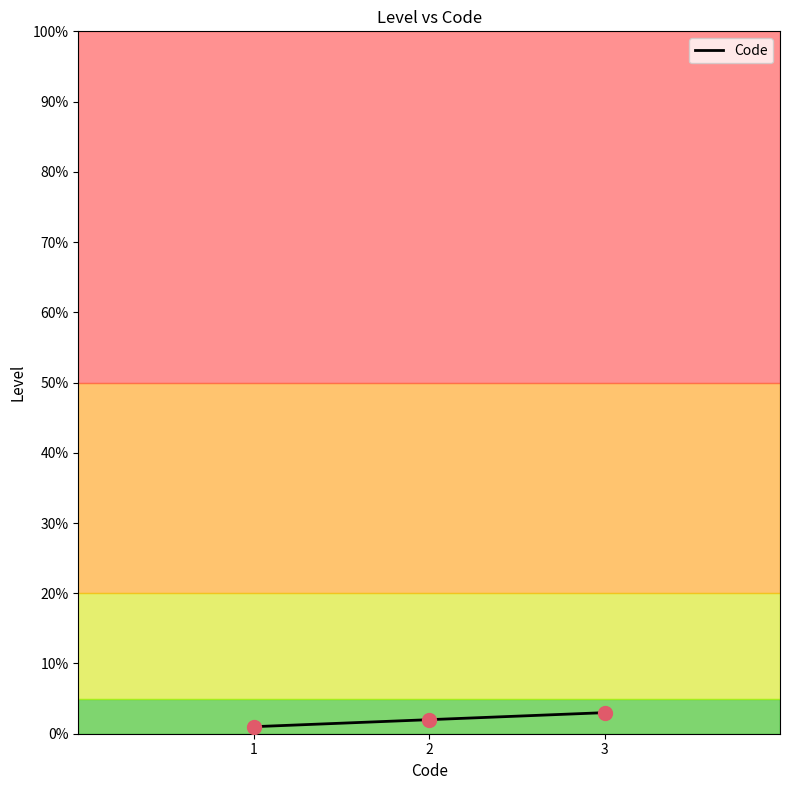

What is the change in value from 1 to 3?

+2